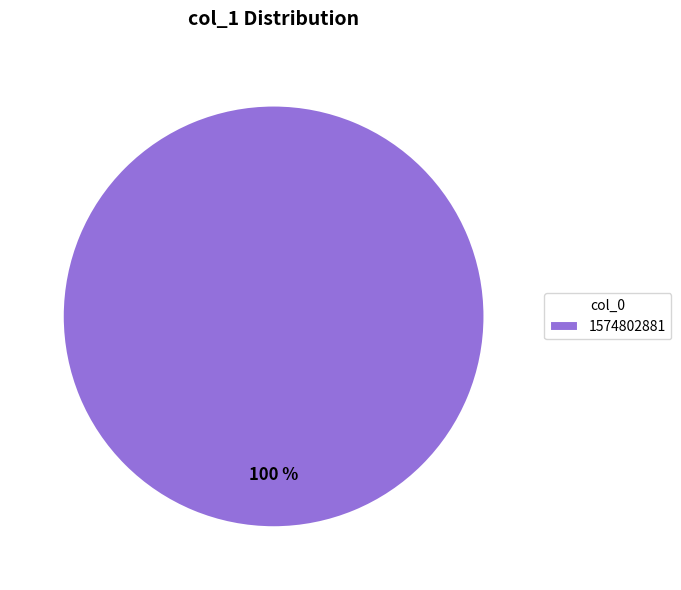

Count the number of slices in the pie.

1